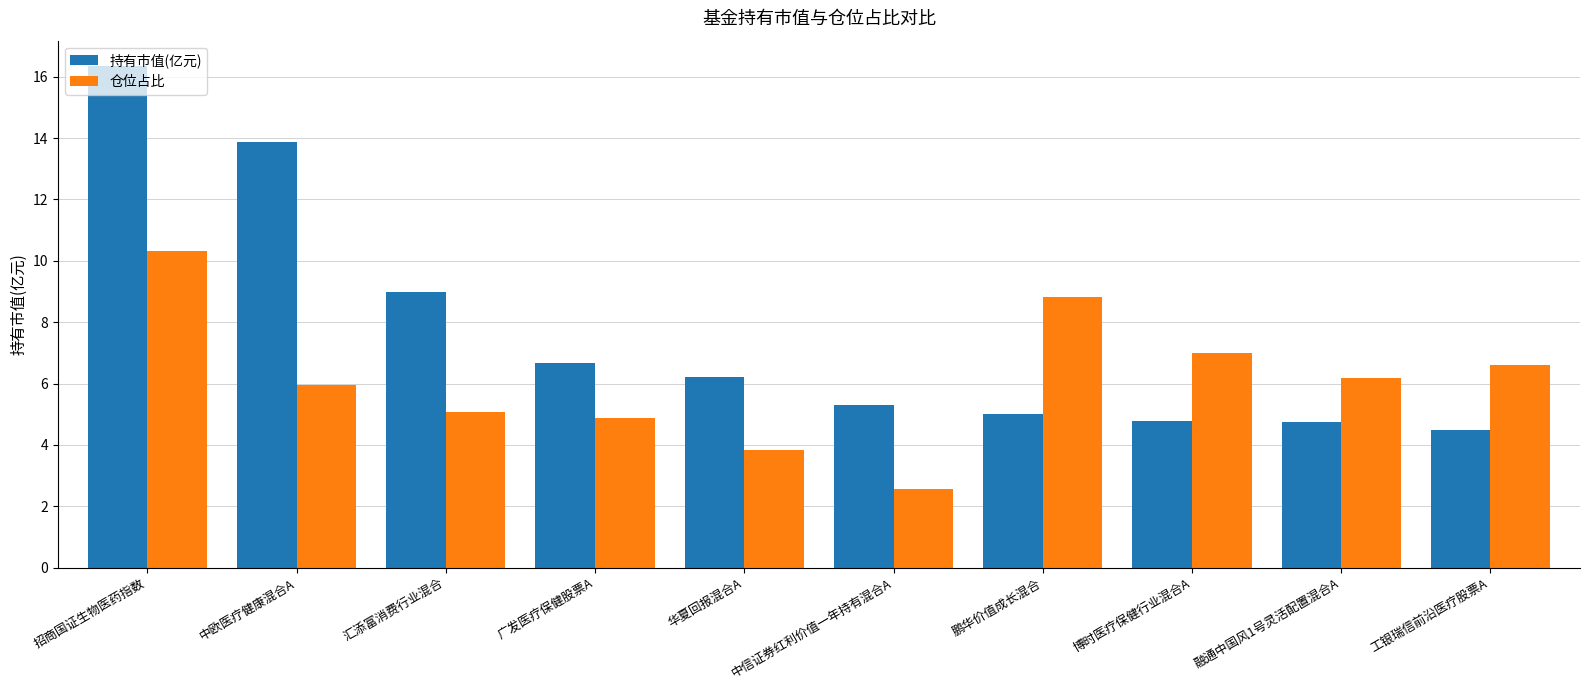

Which series changed the most between 中欧医疗健康混合A and 鹏华价值成长混合?

持有市值(亿元)